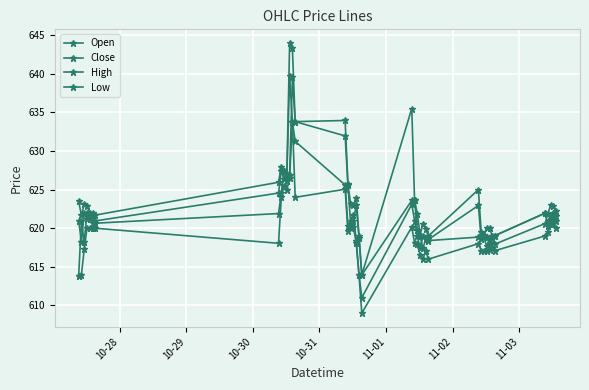

True or false: Close has more than 2 points higher than both neighbors.

True